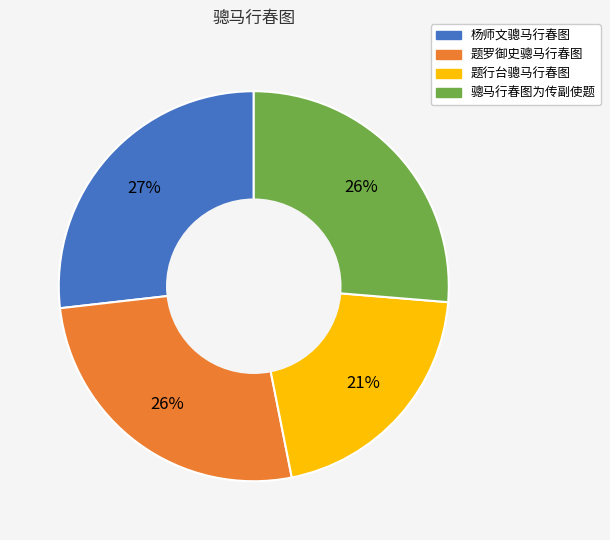

Is it true that 骢马行春图为传副使题 is 19% of the pie?

False